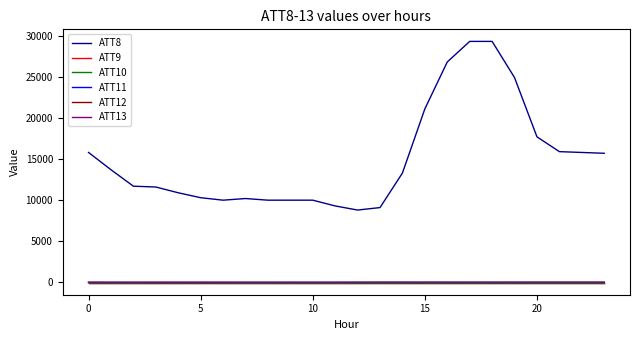

Does the chart have visible grid lines?

No